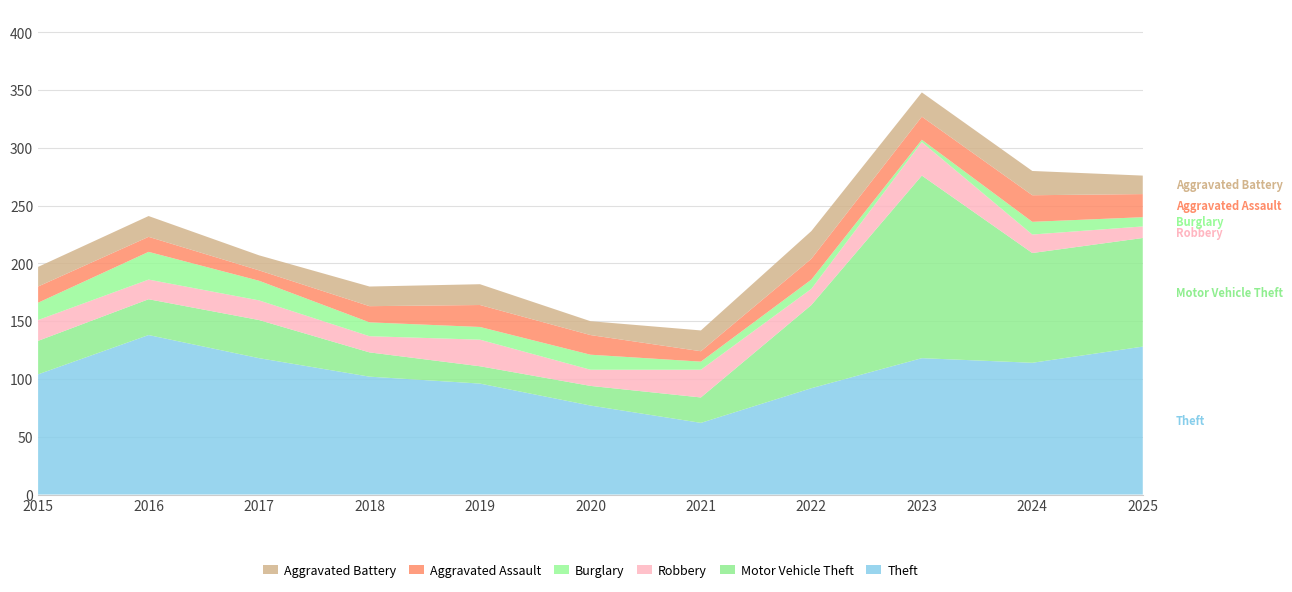

Reading left to right, transcribe all the data shown in this chart.

Theft: 2015=104	2016=138	2017=118	2018=102	2019=96	2020=77	2021=62	2022=92	2023=118	2024=114	2025=128
Motor Vehicle Theft: 2015=29	2016=31	2017=33	2018=21	2019=15	2020=17	2021=22	2022=72	2023=158	2024=95	2025=94
Robbery: 2015=18	2016=17	2017=17	2018=14	2019=23	2020=14	2021=24	2022=14	2023=29	2024=16	2025=10
Burglary: 2015=15	2016=24	2017=17	2018=12	2019=11	2020=13	2021=7	2022=8	2023=2	2024=11	2025=8
Aggravated Assault: 2015=14	2016=13	2017=9	2018=14	2019=19	2020=17	2021=9	2022=18	2023=20	2024=23	2025=20
Aggravated Battery: 2015=17	2016=18	2017=13	2018=17	2019=18	2020=12	2021=18	2022=24	2023=21	2024=21	2025=16